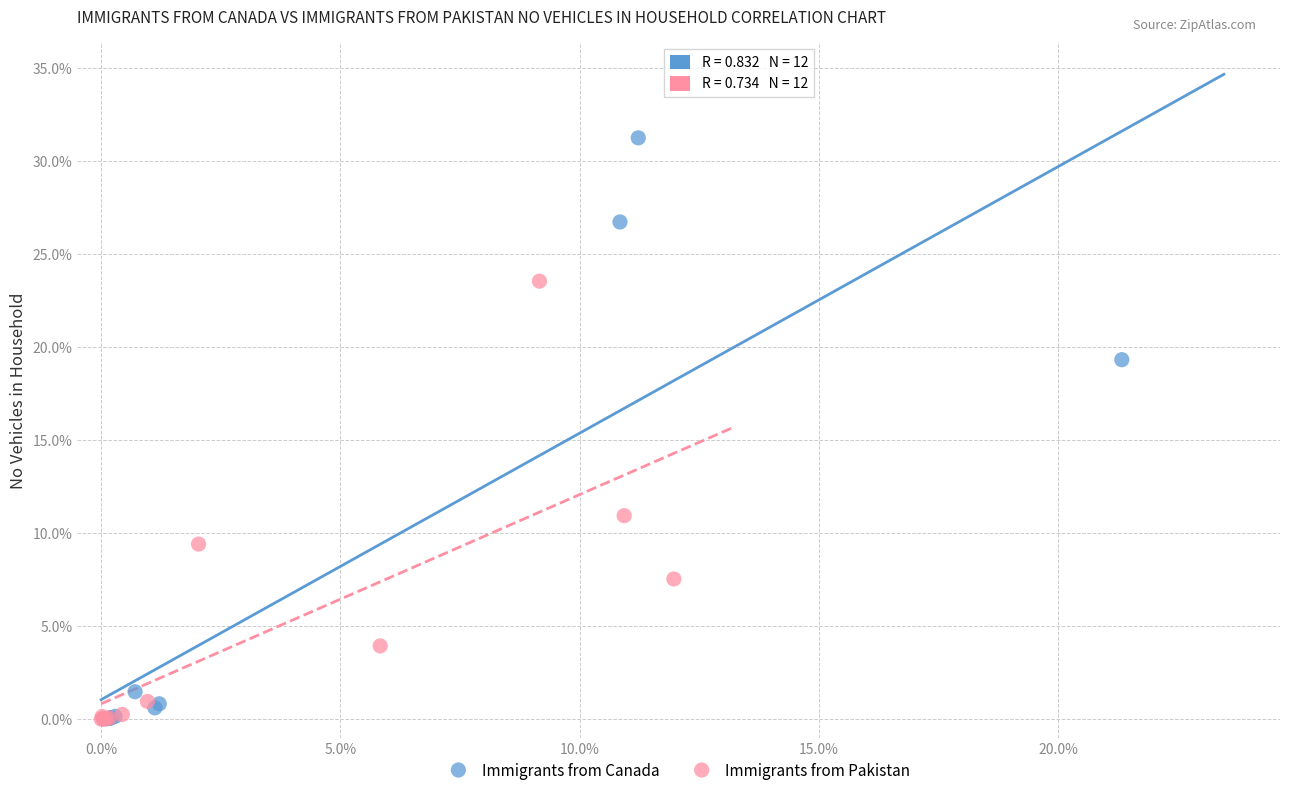

Which series reaches the maximum Y coordinate?

Immigrants from Canada